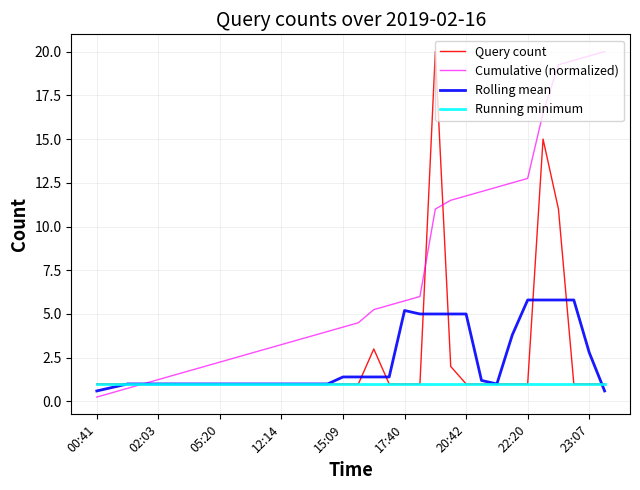

What is the maximum value for Running minimum?

1.0